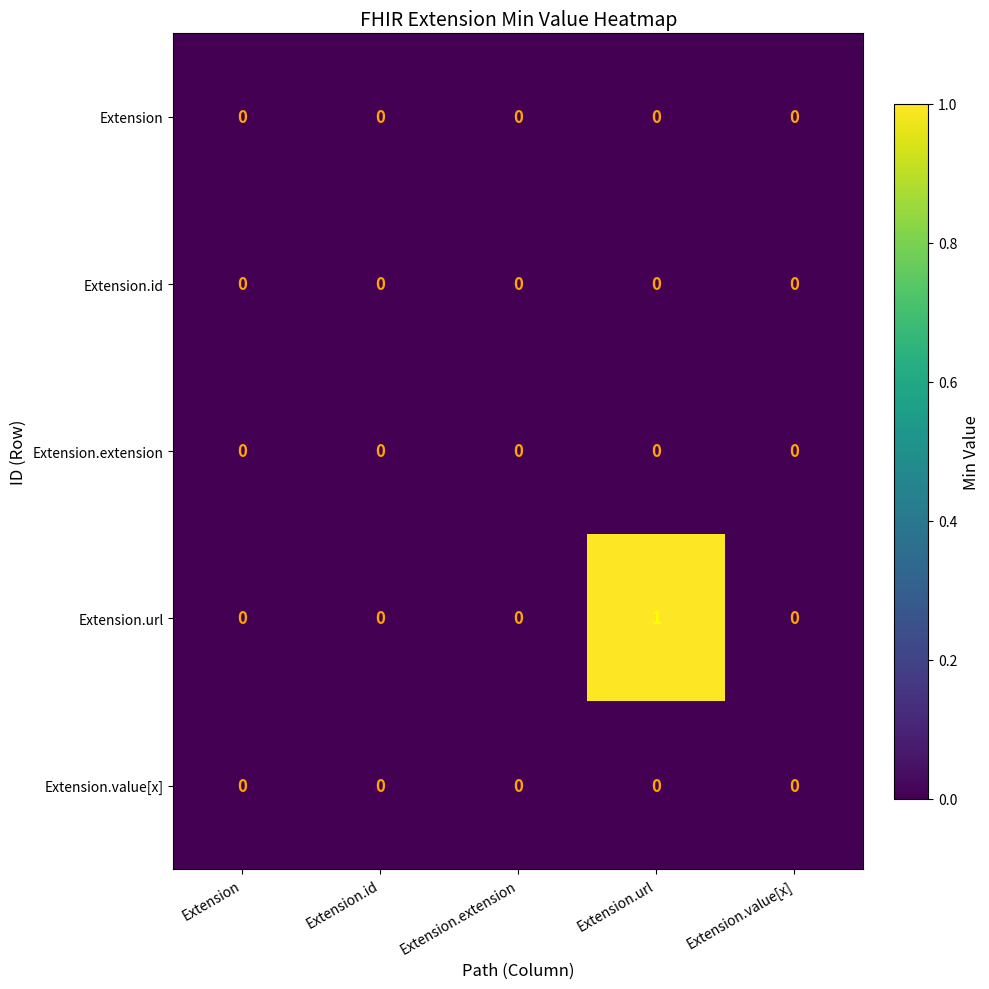

The Extension series shows 0 at Extension.url. True or false?

True